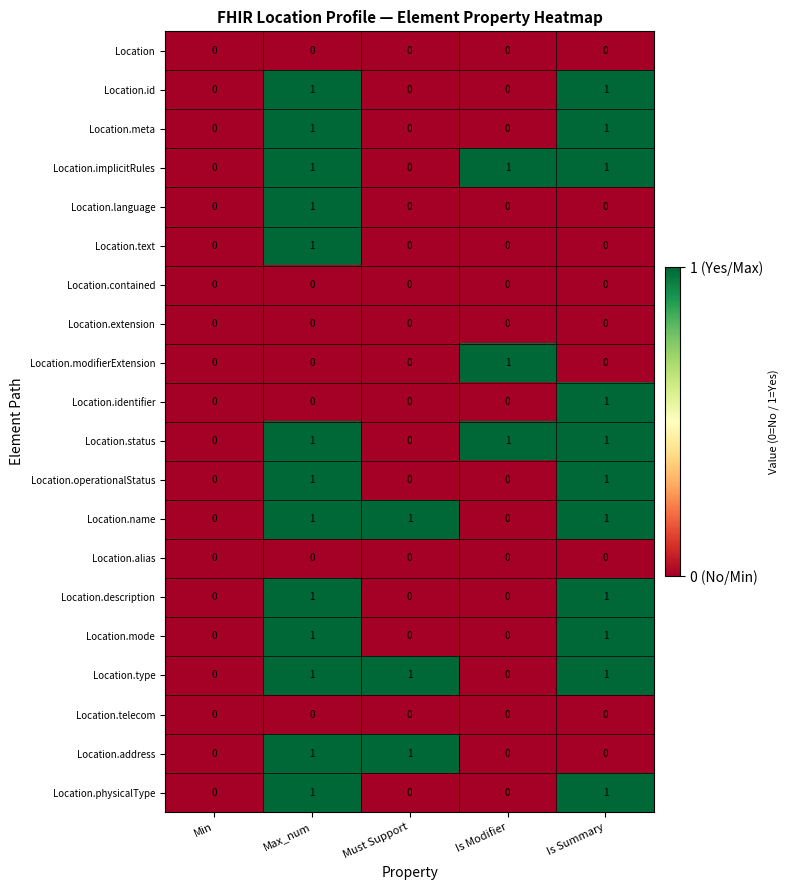

At which category is the sum across all series the highest?

Max_num